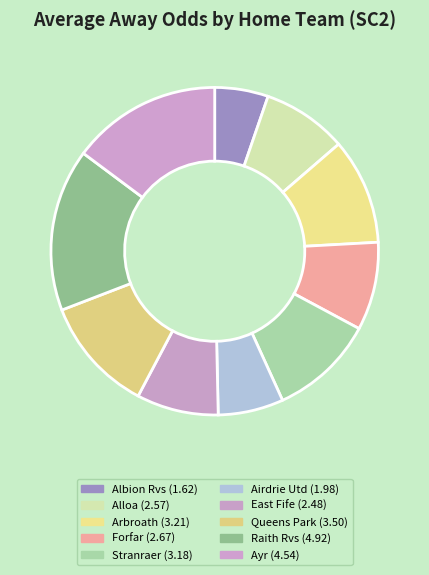

Count the number of slices in the pie.

10